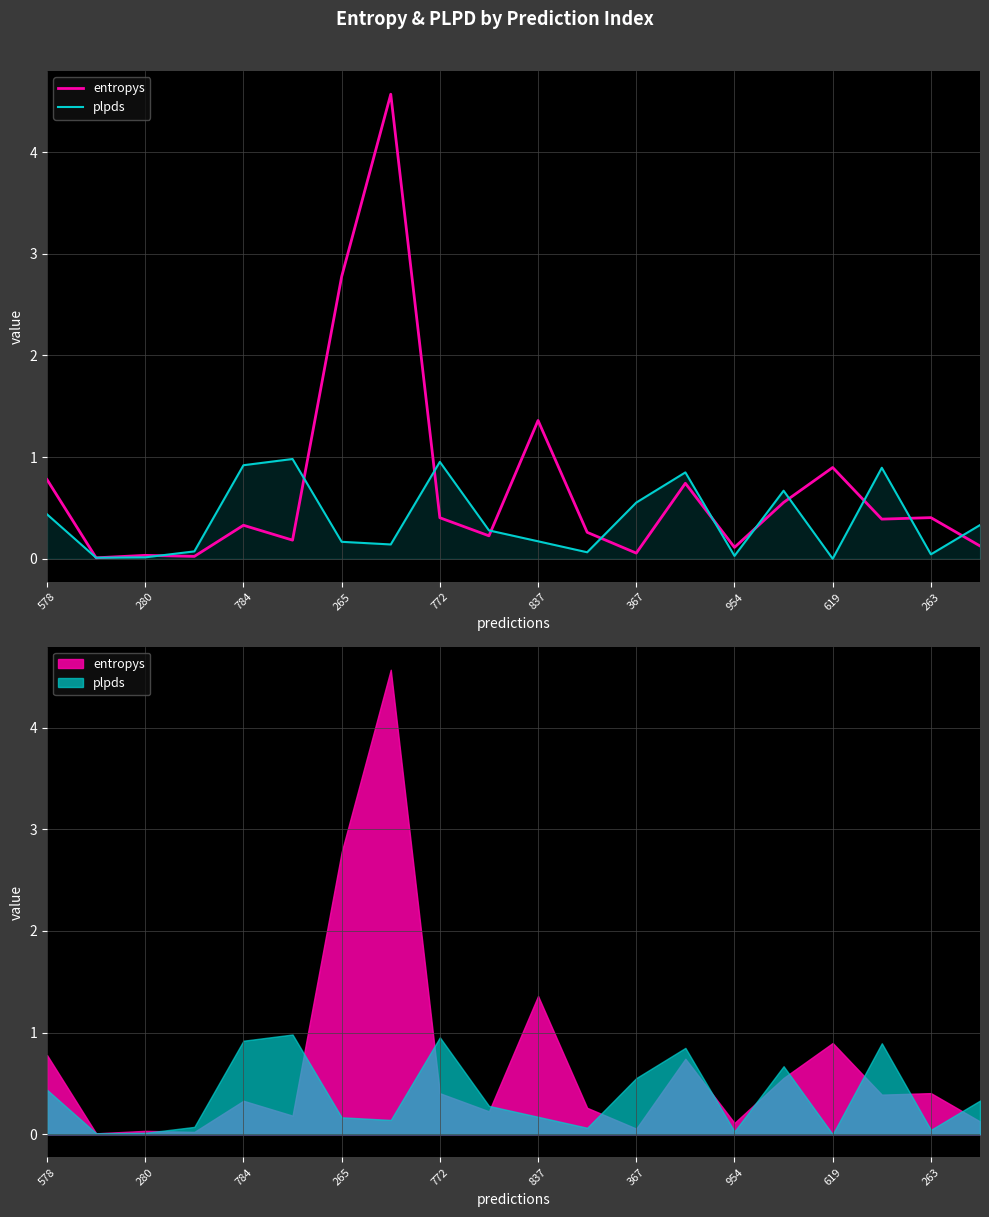

True or false: plpds and entropys intersect in this chart.

True